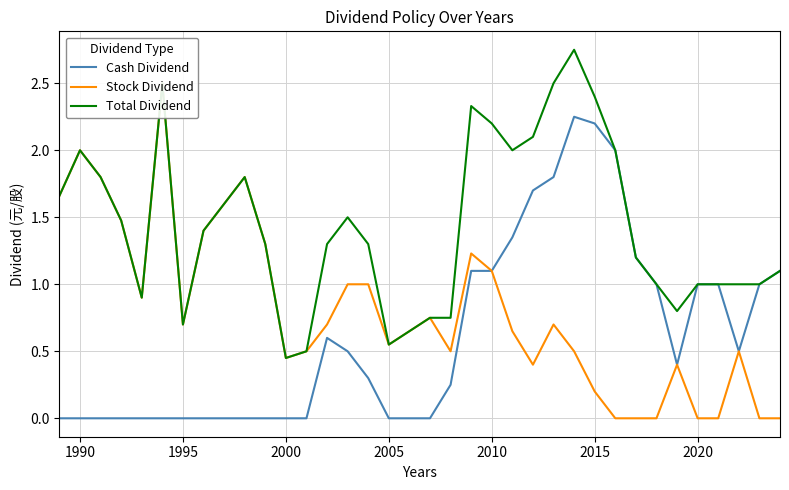

The value of Total Dividend at 1990 is 2.0. True or false?

True